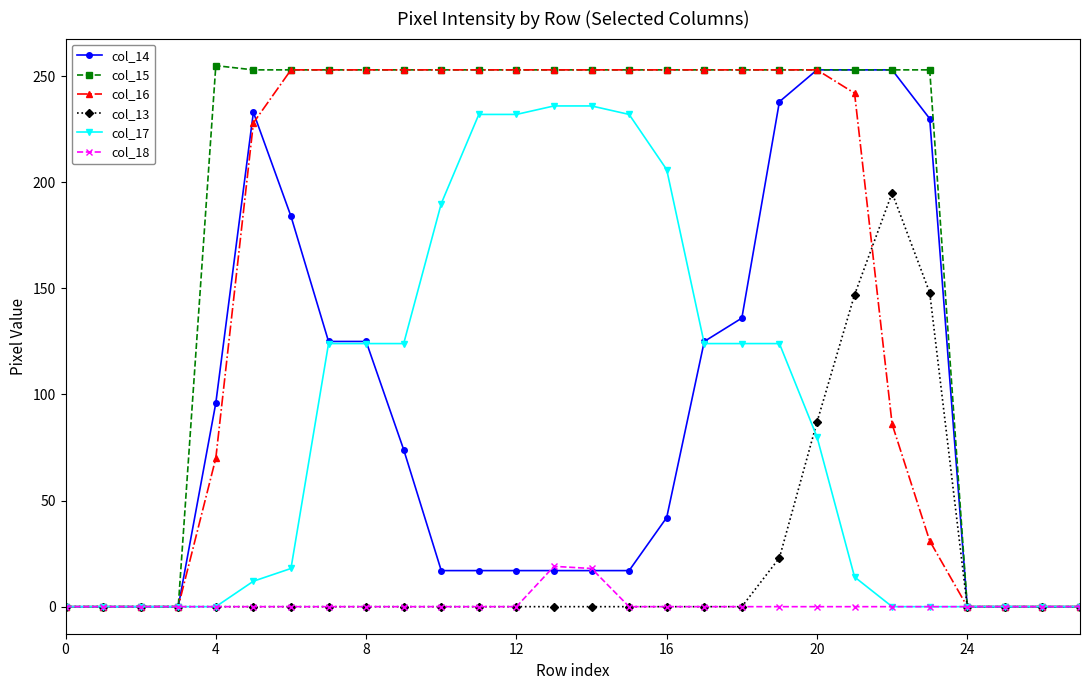

Does the chart display data point markers on the line(s)?

Yes